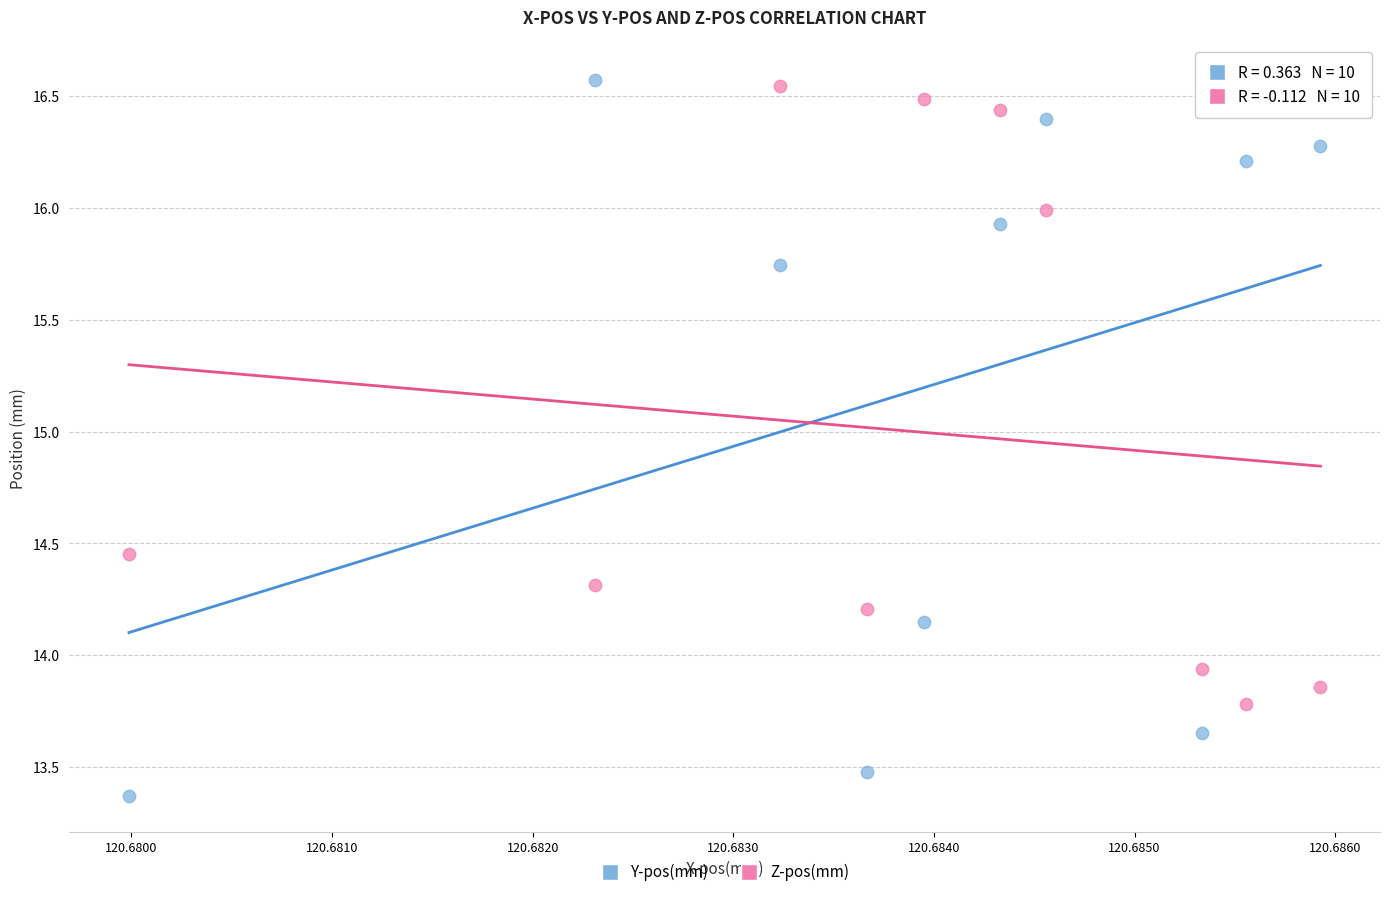

Which series reaches the minimum Y coordinate?

Y-pos(mm)